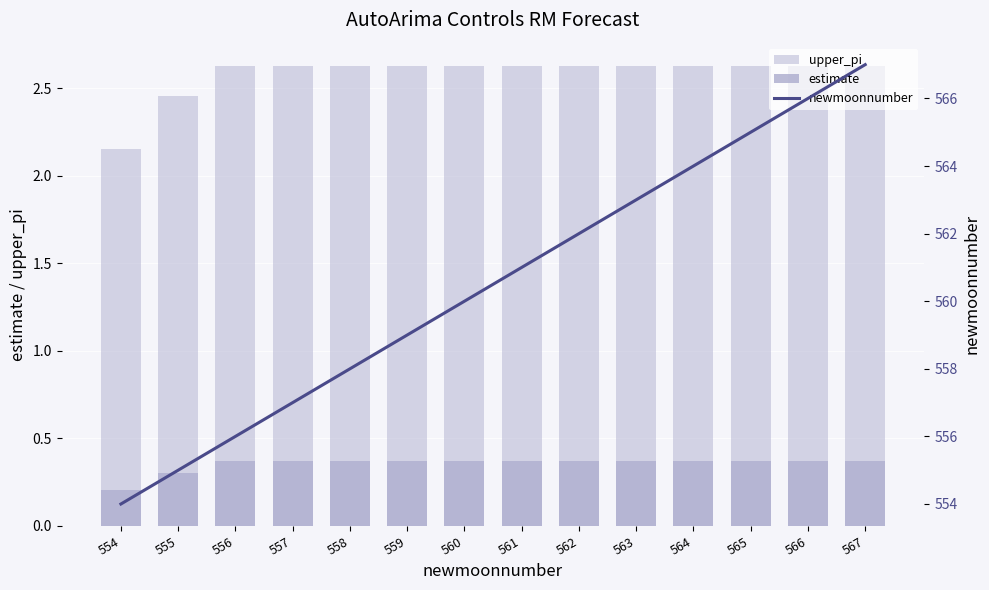

Which series has the largest total across all categories?

newmoonnumber